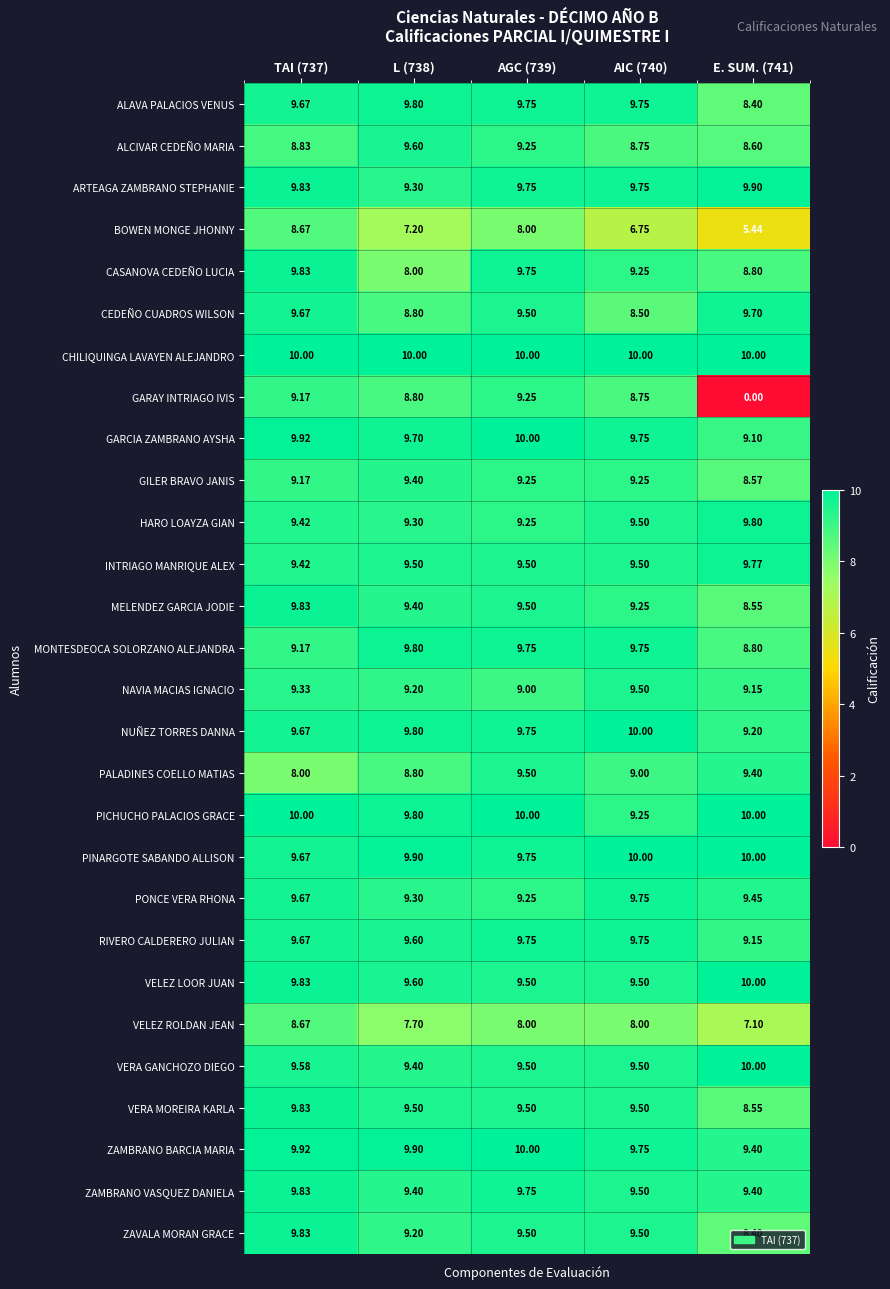

Which series has the largest total across all categories?

CHILIQUINGA LAVAYEN ALEJANDRO